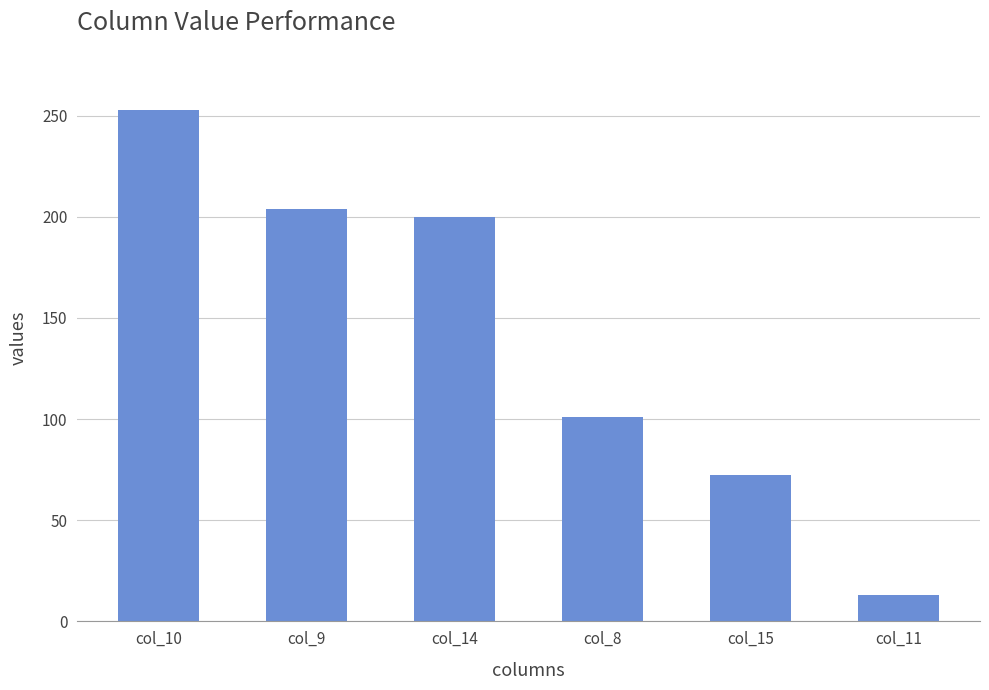

How many series are shown in this chart?

1